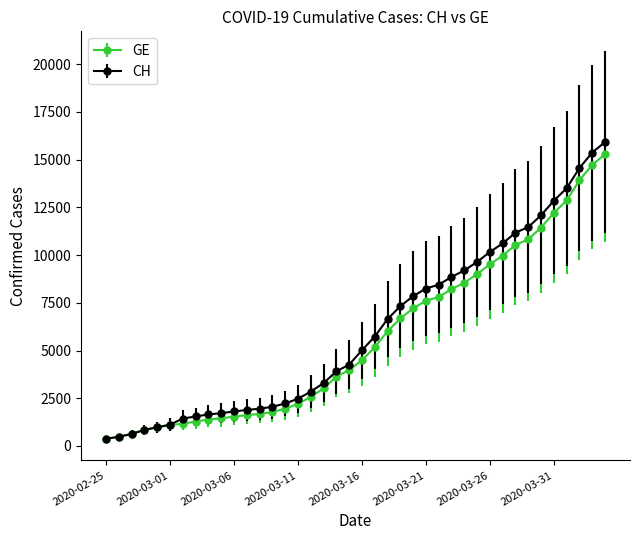

At how many categories does at least one series exceed 6428?

18